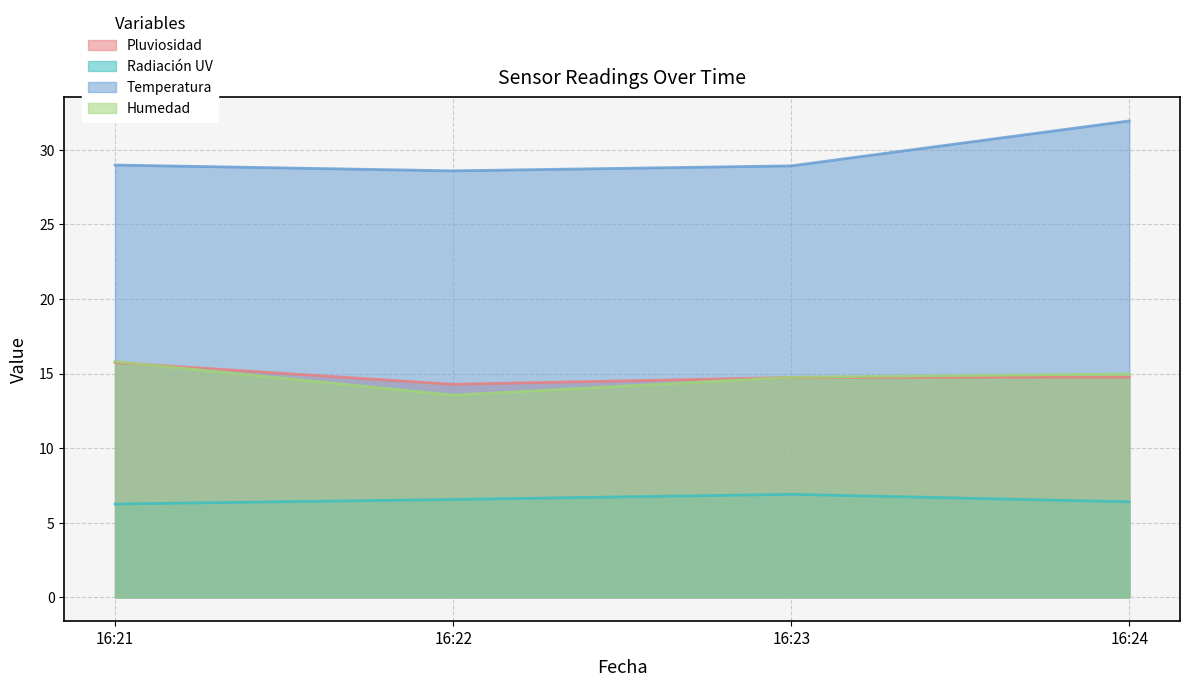

At which label does Pluviosidad reach its minimum?

16:22